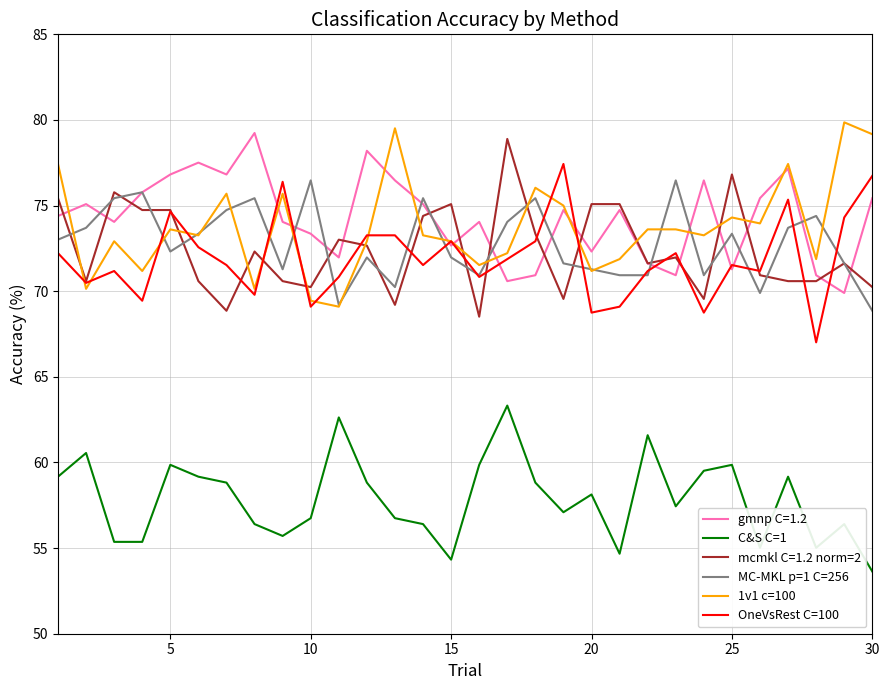

What is the minimum value shown in the chart?

53.6